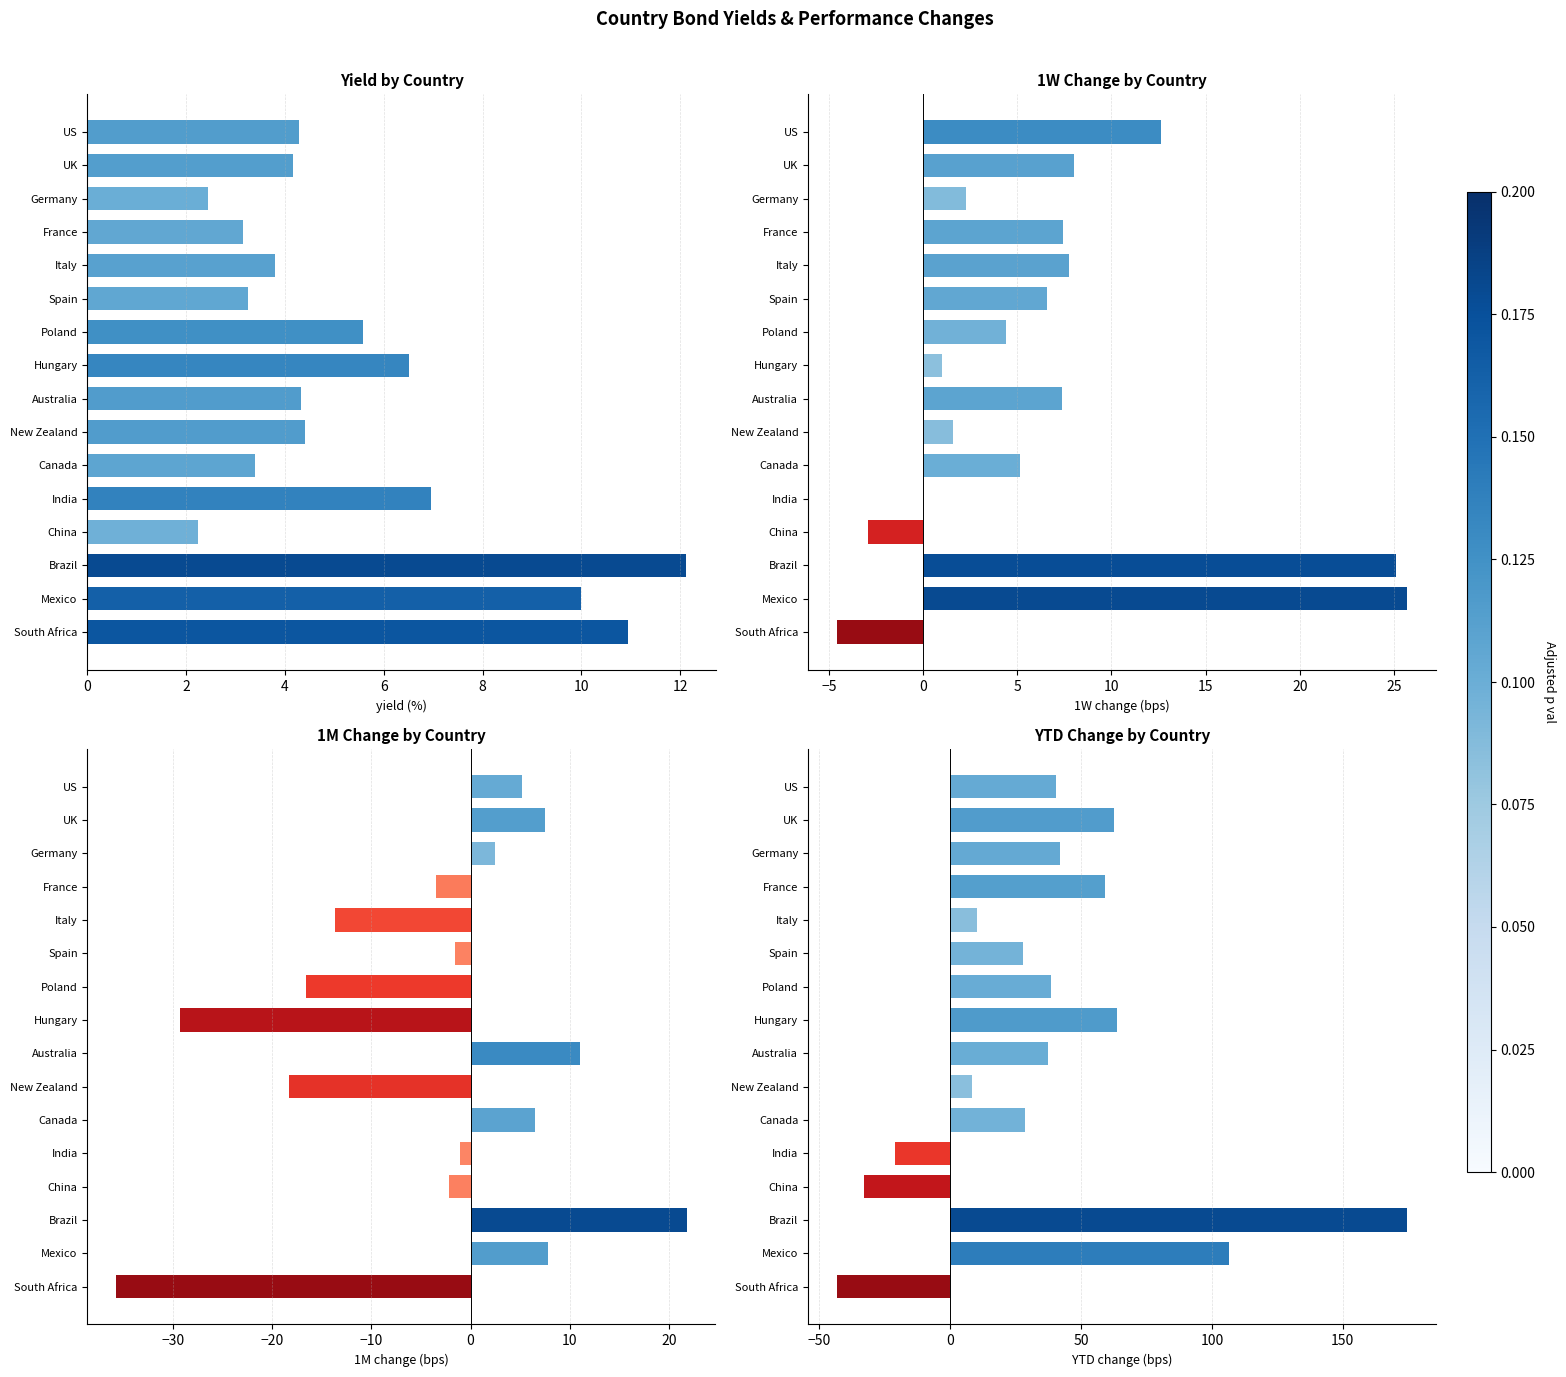

How many negative values does the YTD series have?

3